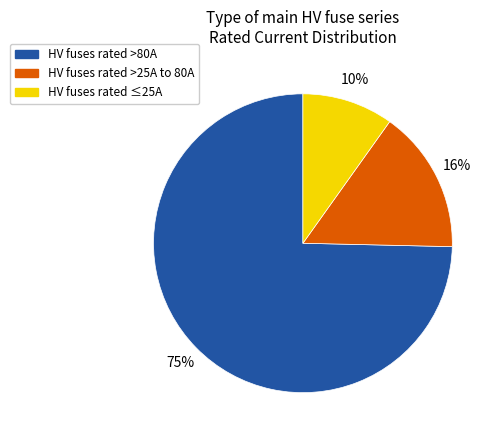

Is the sum of HV fuses rated ≤25A and HV fuses rated >25A to 80A greater than half?

No